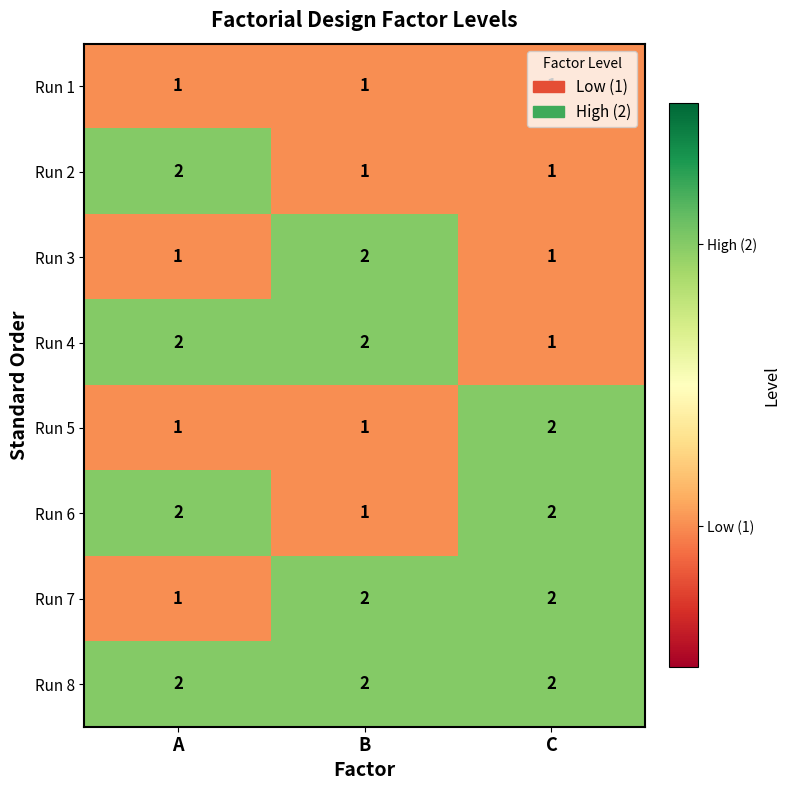

Which series has the largest total across all categories?

Run 8